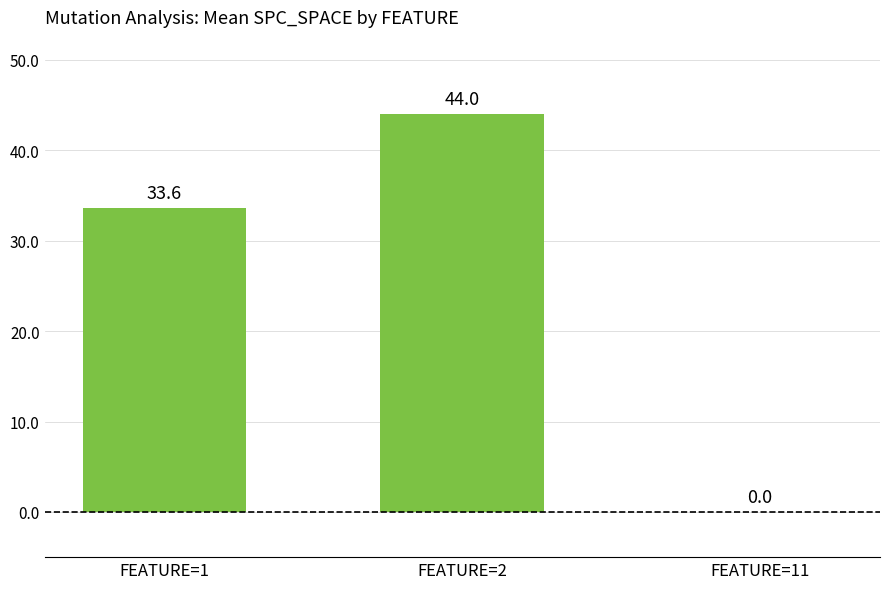

Reading right to left, list all the values displayed in this chart.

FEATURE=11=0.0	FEATURE=2=44.0	FEATURE=1=33.6